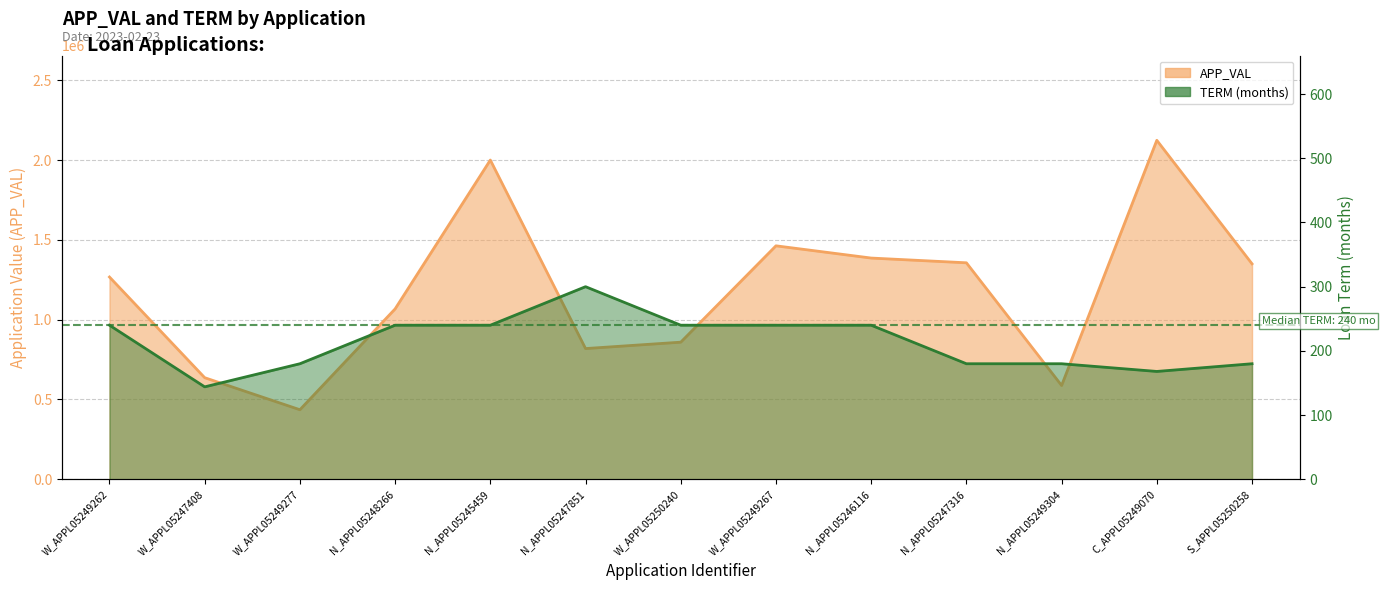

Reading left to right, transcribe all the data shown in this chart.

APP_VAL: W_APPL05249262=1267185	W_APPL05247408=636567	W_APPL05249277=435838	N_APPL05248266=1067572	N_APPL05245459=1999924	N_APPL05247851=819010	W_APPL05250240=859064	W_APPL05249267=1462651	N_APPL05246116=1386002	N_APPL05247316=1356287	N_APPL05249304=587704	C_APPL05249070=2123603	S_APPL05250258=1349856
TERM: W_APPL05249262=240	W_APPL05247408=144	W_APPL05249277=180	N_APPL05248266=240	N_APPL05245459=240	N_APPL05247851=300	W_APPL05250240=240	W_APPL05249267=240	N_APPL05246116=240	N_APPL05247316=180	N_APPL05249304=180	C_APPL05249070=168	S_APPL05250258=180